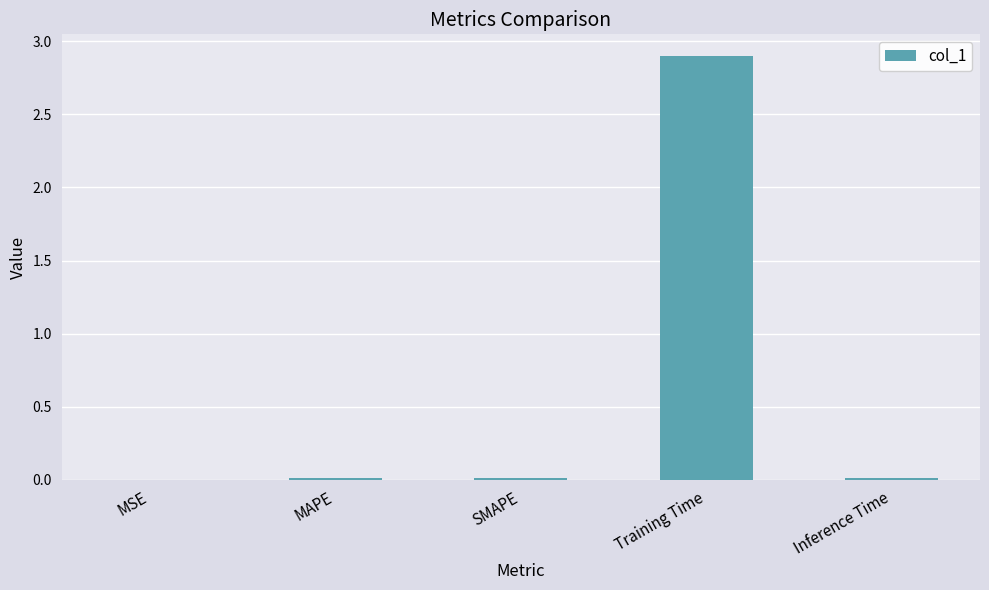

The chart shows a value of 2.9 at Training Time. True or false?

True